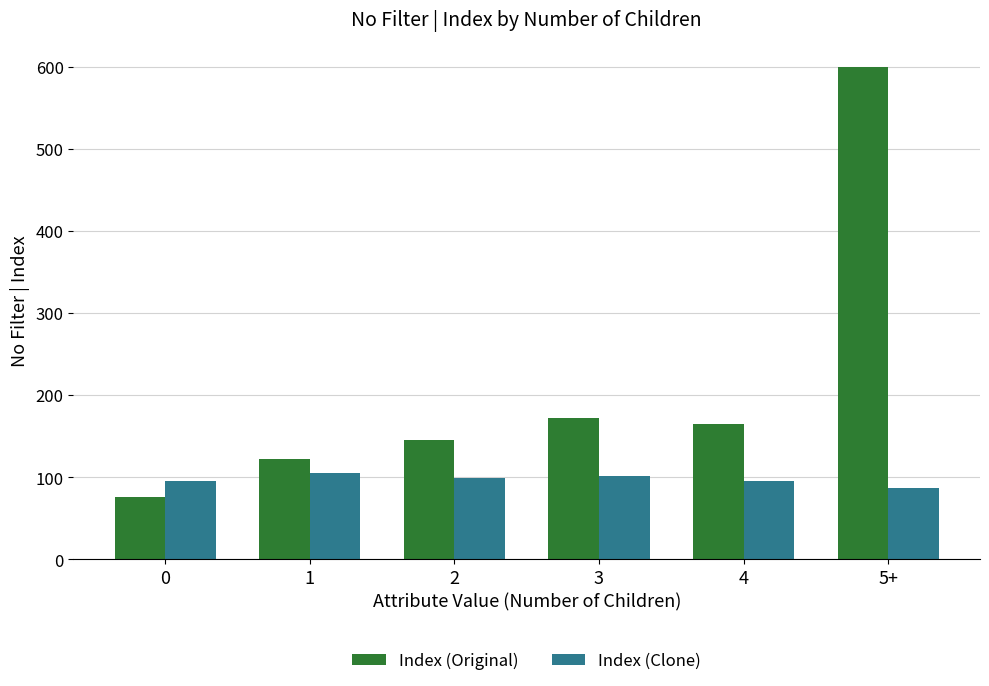

What is the minimum value for Index (Clone)?

87